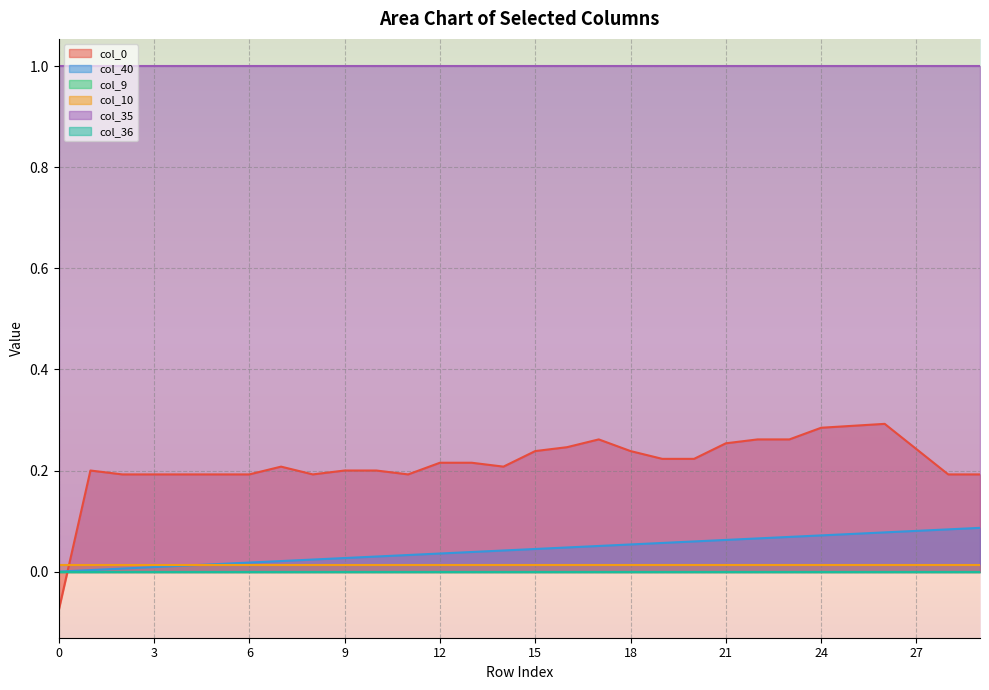

The value of col_0 at 14 is 0.3. True or false?

False